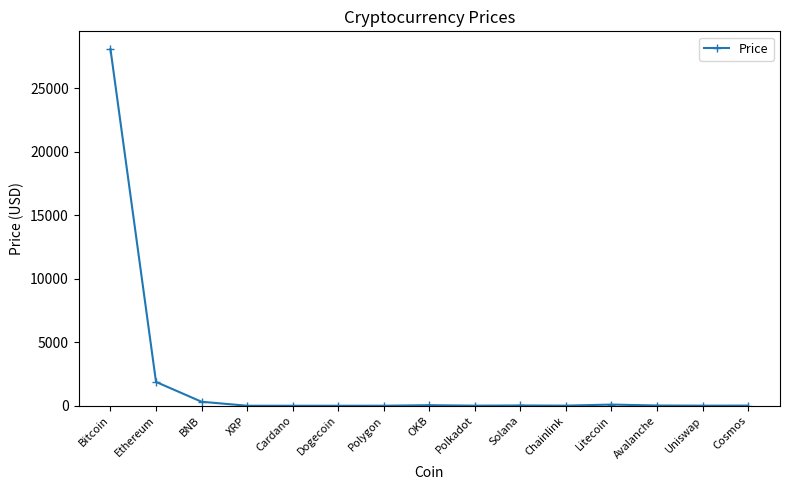

What value does the data have at Chainlink?

7.2